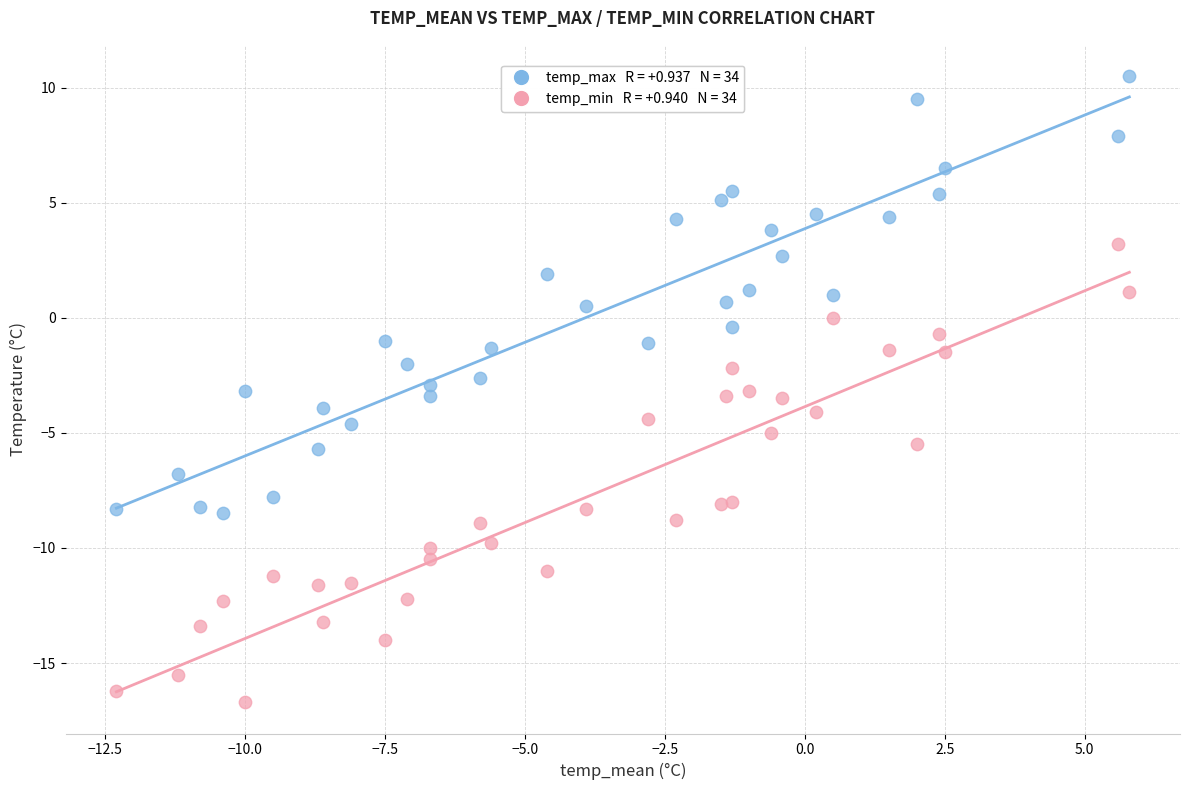

Across all data points, what is the range of X values (max minus min)?

18.1